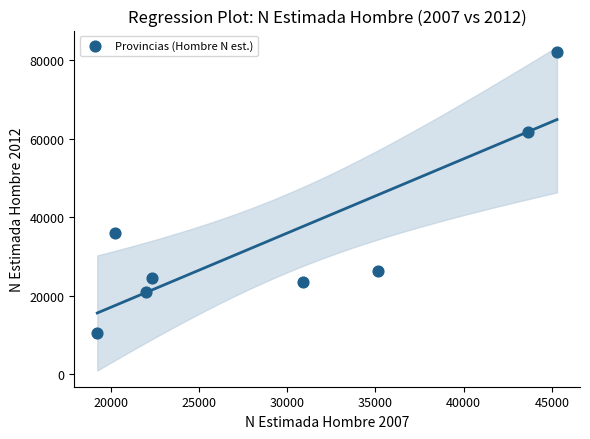

What is the range of Y values (max minus min)?

71567